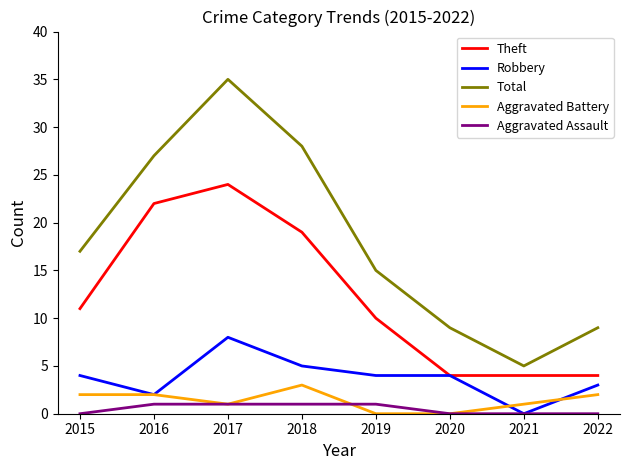

True or false: Theft and Aggravated Assault intersect in this chart.

False